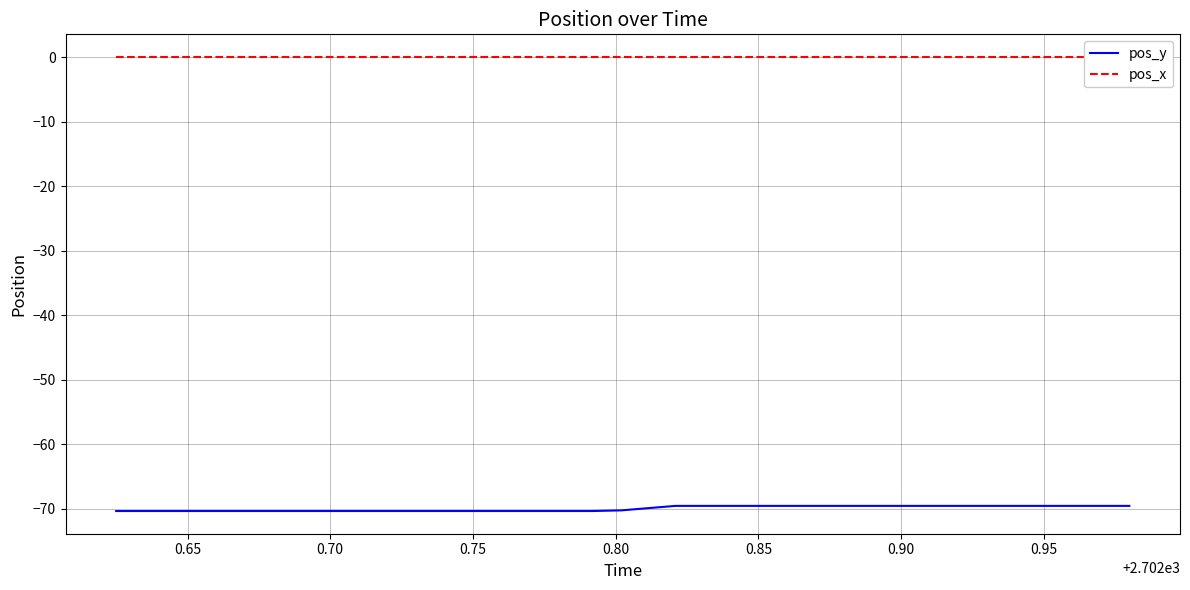

True or false: pos_y and pos_x intersect in this chart.

False